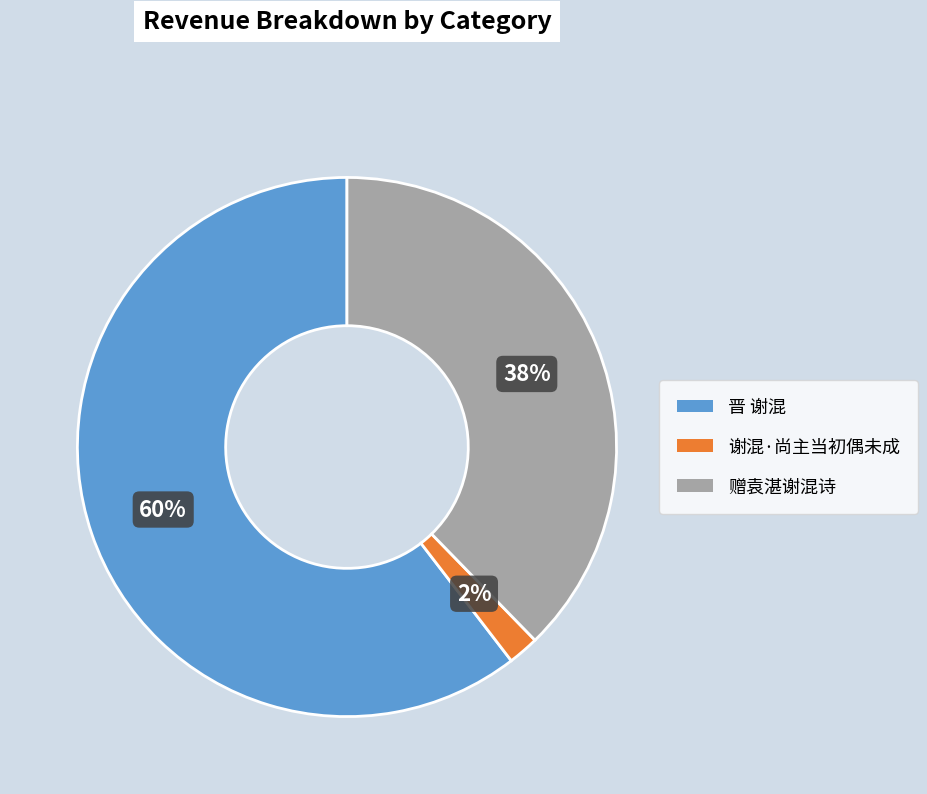

The 赠袁湛谢混诗 slice represents 38% of the pie. True or false?

True